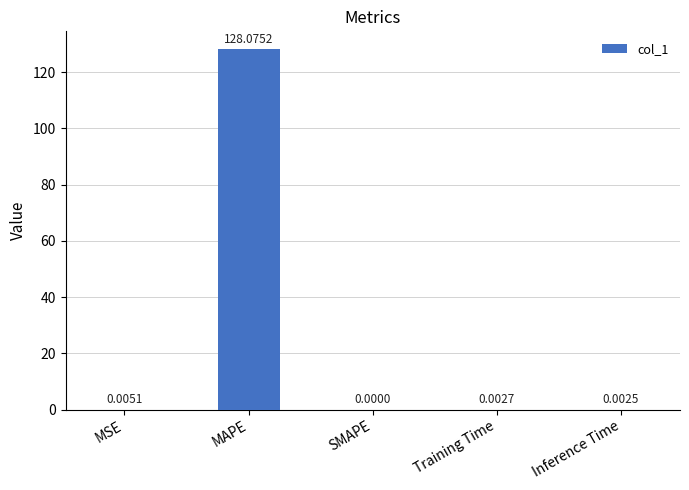

The chart shows a value of 80.4 at MAPE. True or false?

False